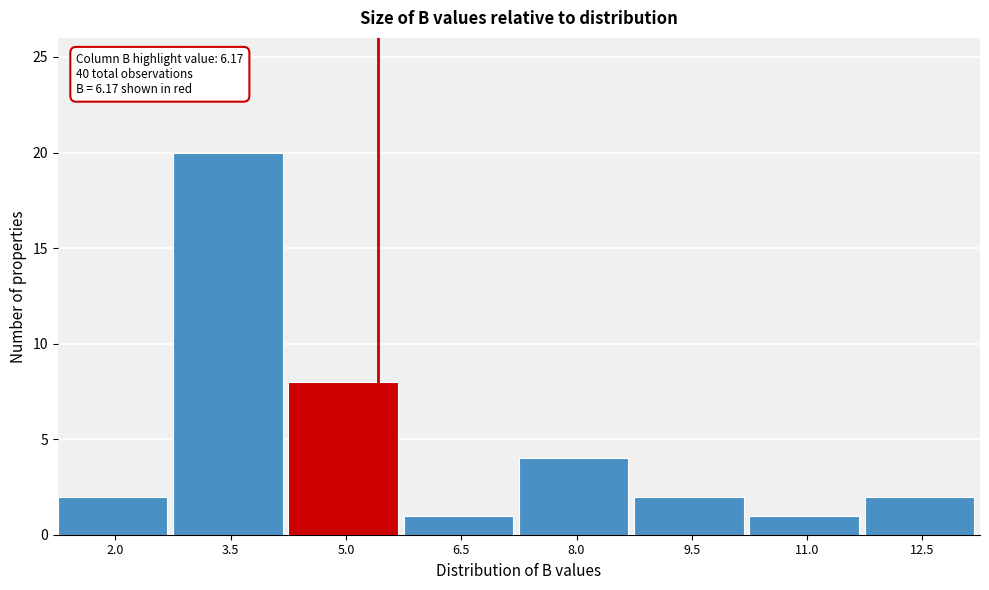

Reading right to left, transcribe all the data shown in this chart.

12.5=2	11.0=1	9.5=2	8.0=4	6.5=1	5.0=8	3.5=20	2.0=2